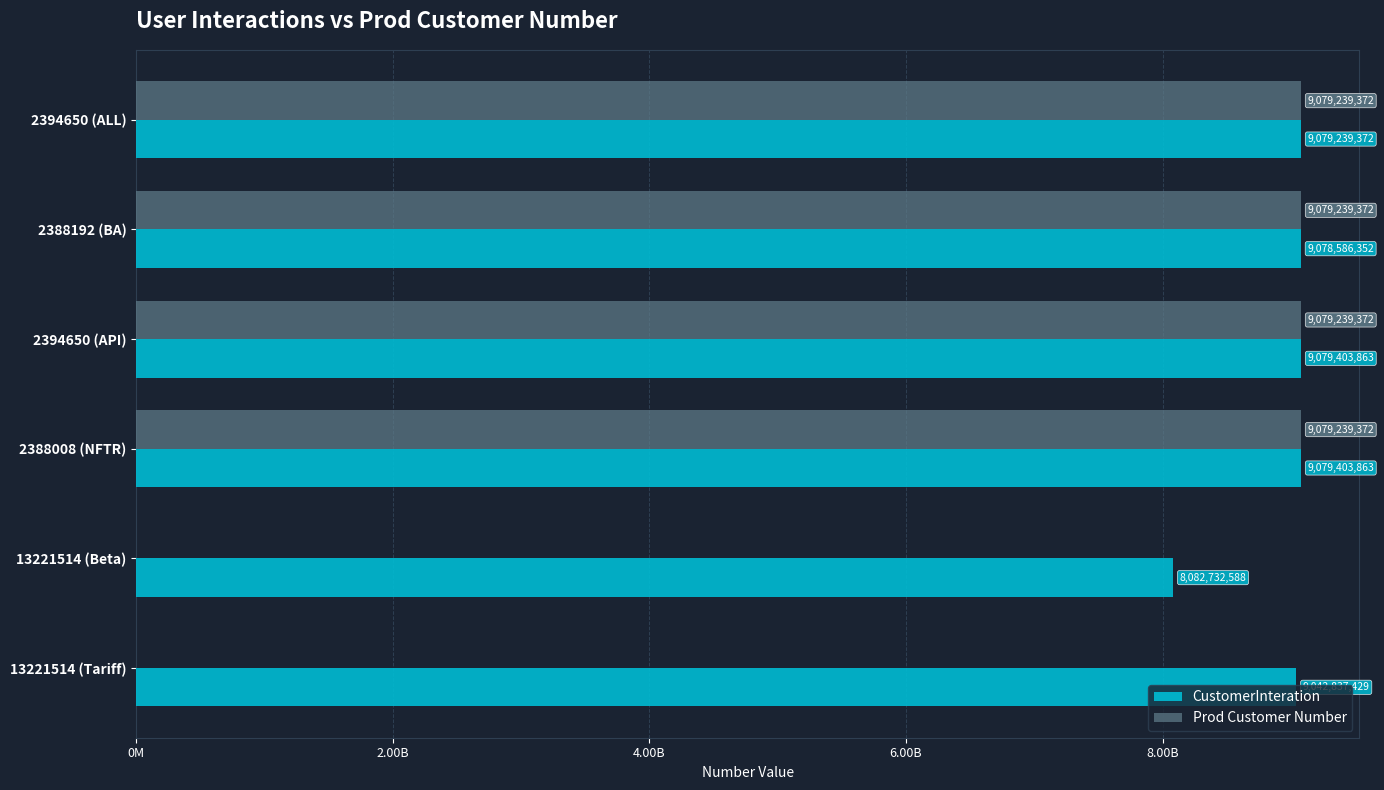

What are all the series names shown in the legend?

CustomerInteration, Prod Customer Number